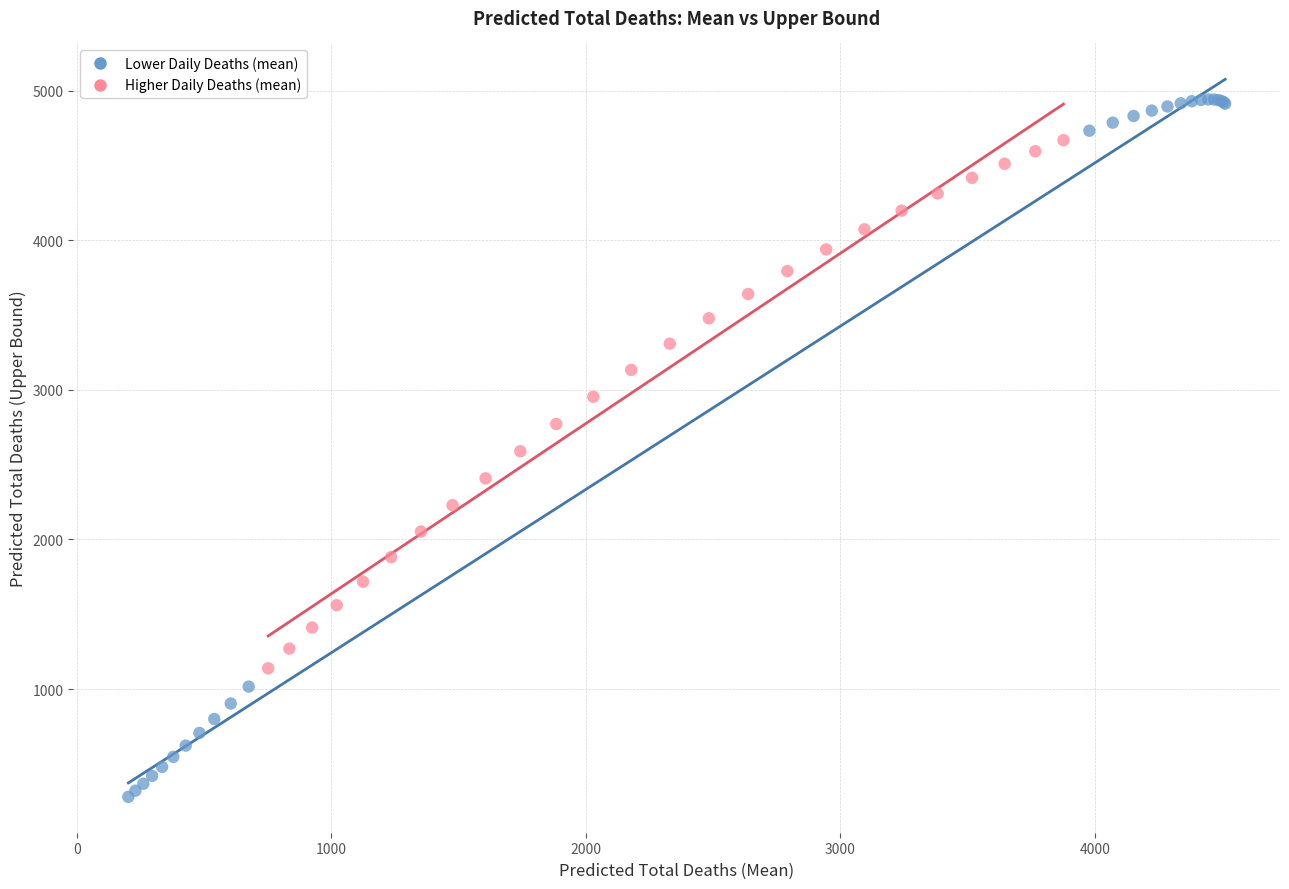

Which series has the largest Y range (max minus min)?

Lower Daily Deaths (mean)